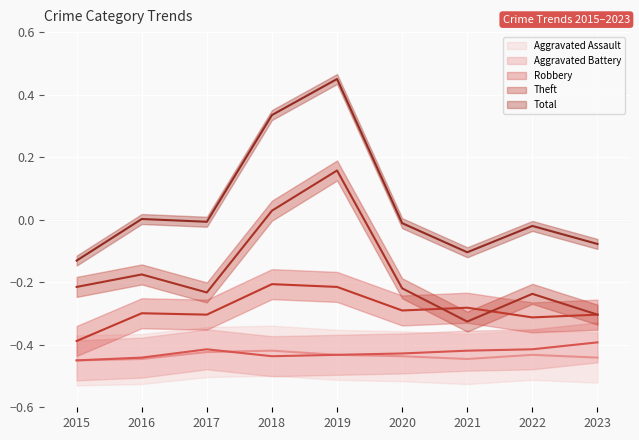

Rank the series by their maximum value, from highest to lowest.

Total, Theft, Robbery, Aggravated Battery, Aggravated Assault